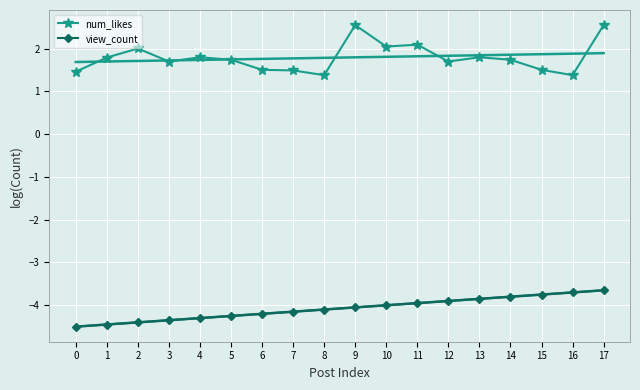

Rank the series by their maximum value, from highest to lowest.

num_likes, view_count